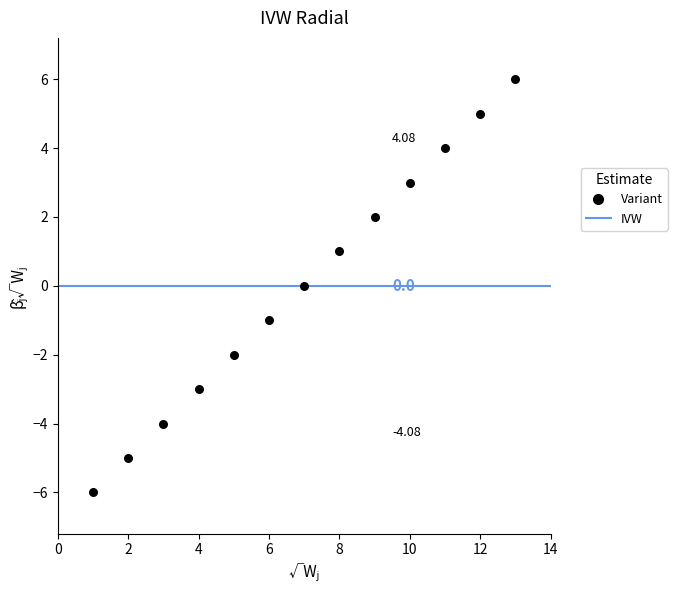

What is the range of Y values (max minus min)?

12